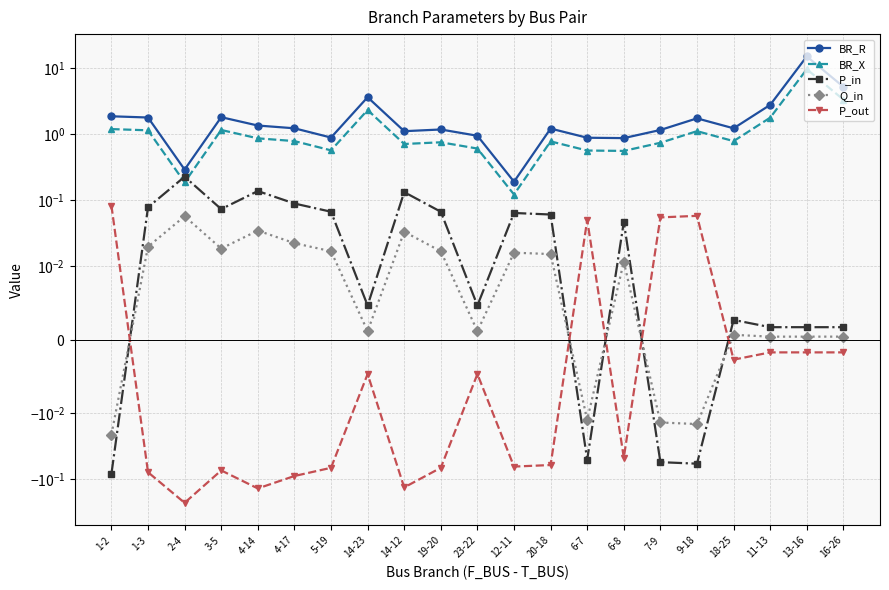

What value does the P_out series have at 7-9?

0.1